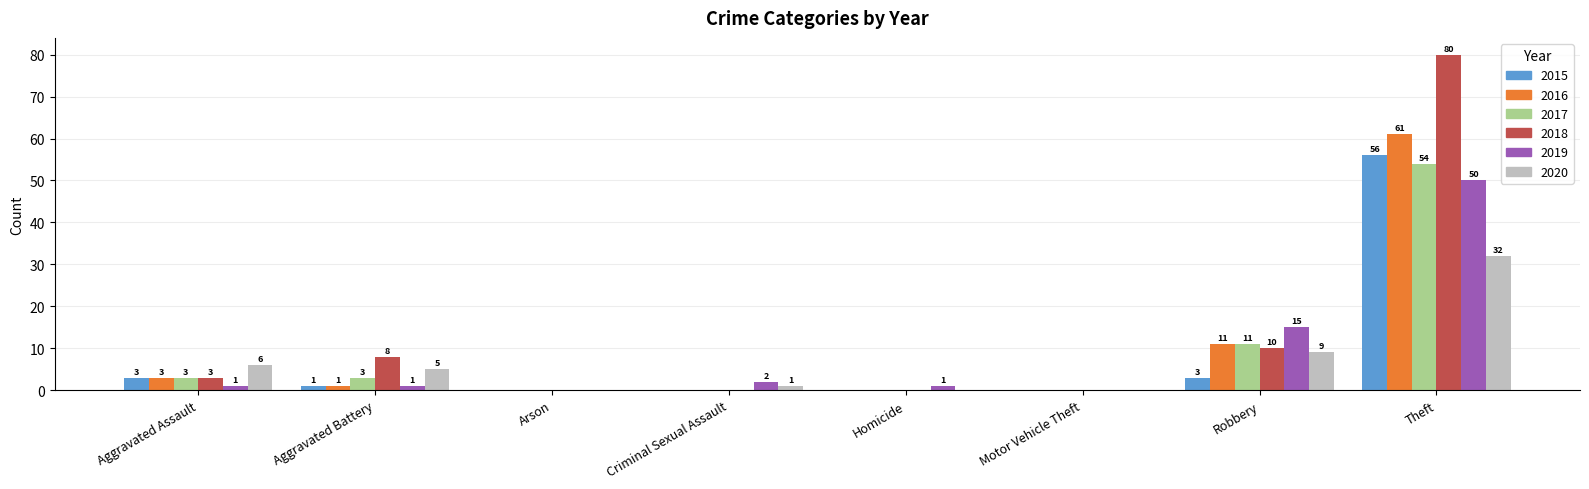

How many positive values does the 2015 series have?

4